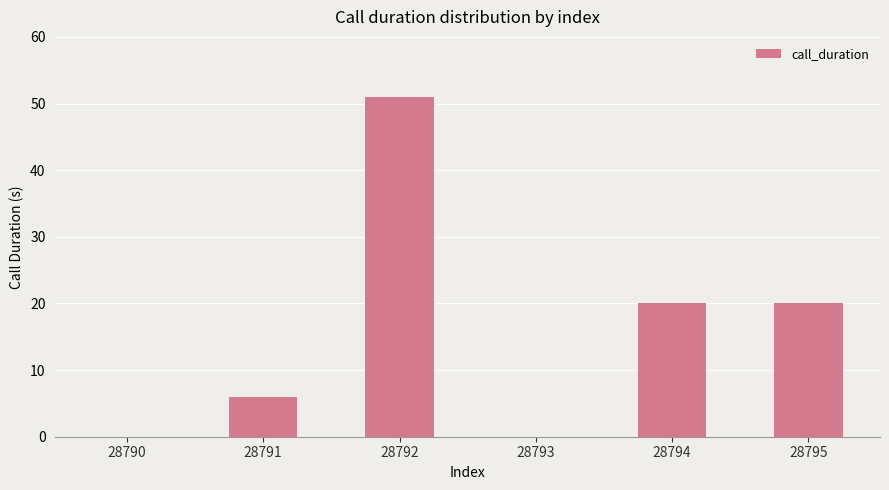

Reading right to left, list all the values displayed in this chart.

28795=20	28794=20	28793=0	28792=51	28791=6	28790=0